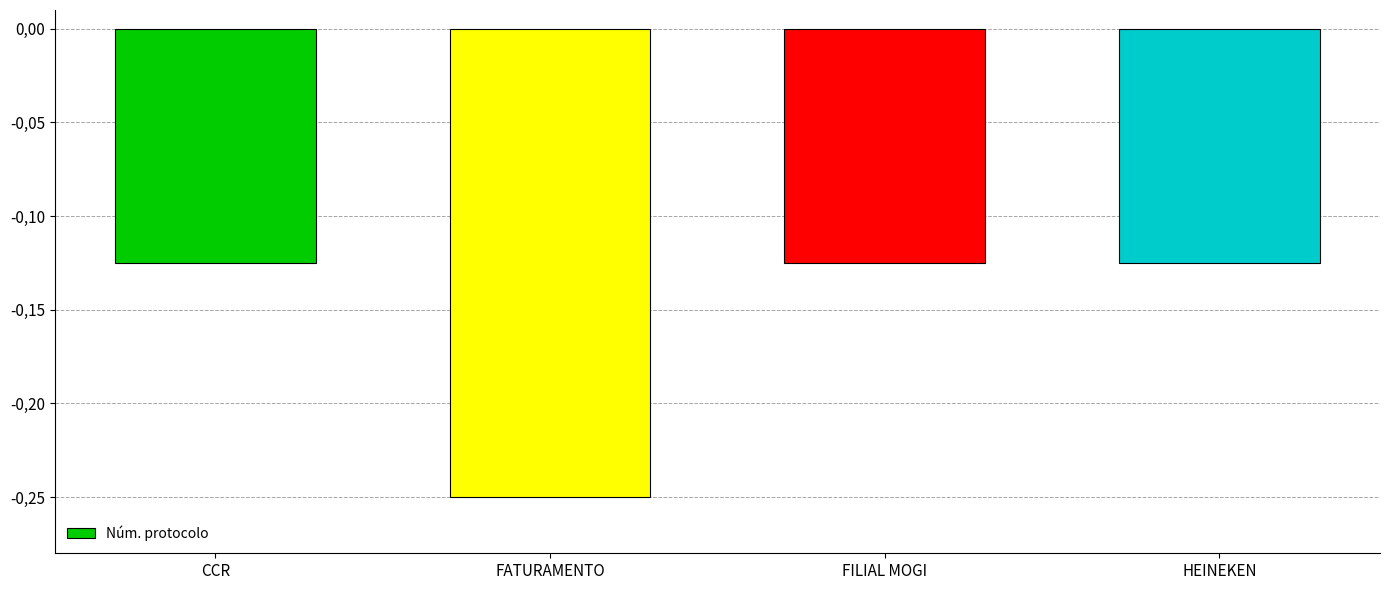

What is the label of the 4th bar from the left?

HEINEKEN